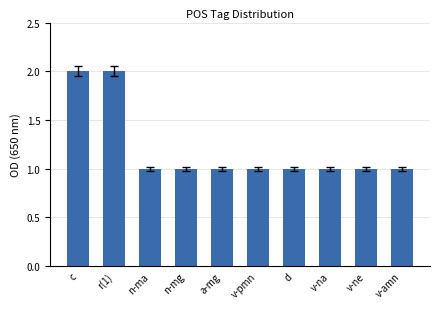

What is the greatest value displayed?

2